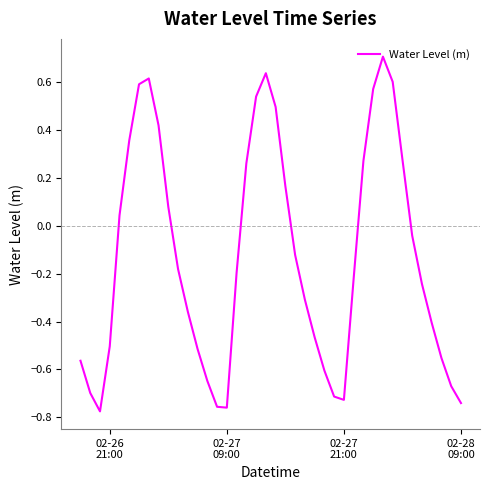

What is the maximum value shown in the chart?

0.7